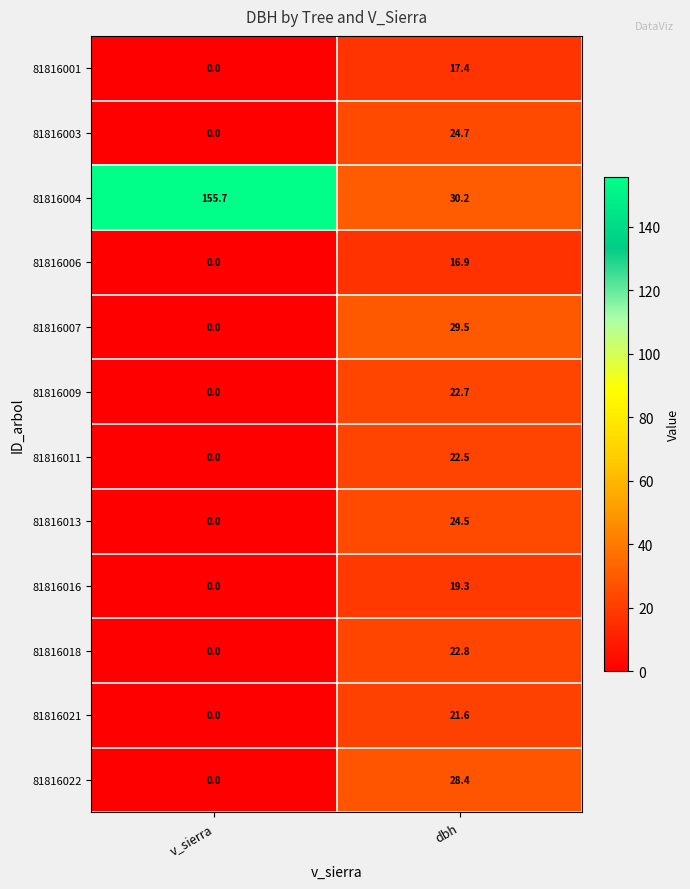

At how many categories does at least one series exceed 148?

1